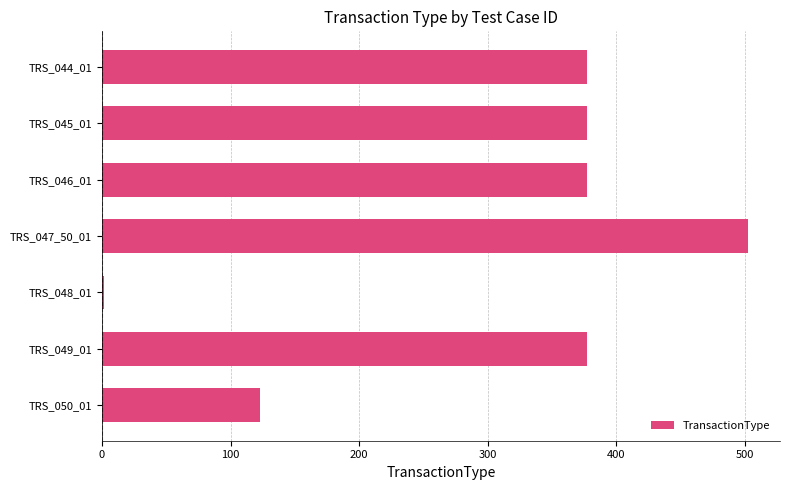

Is it true that the value at TRS_045_01 is 377?

True